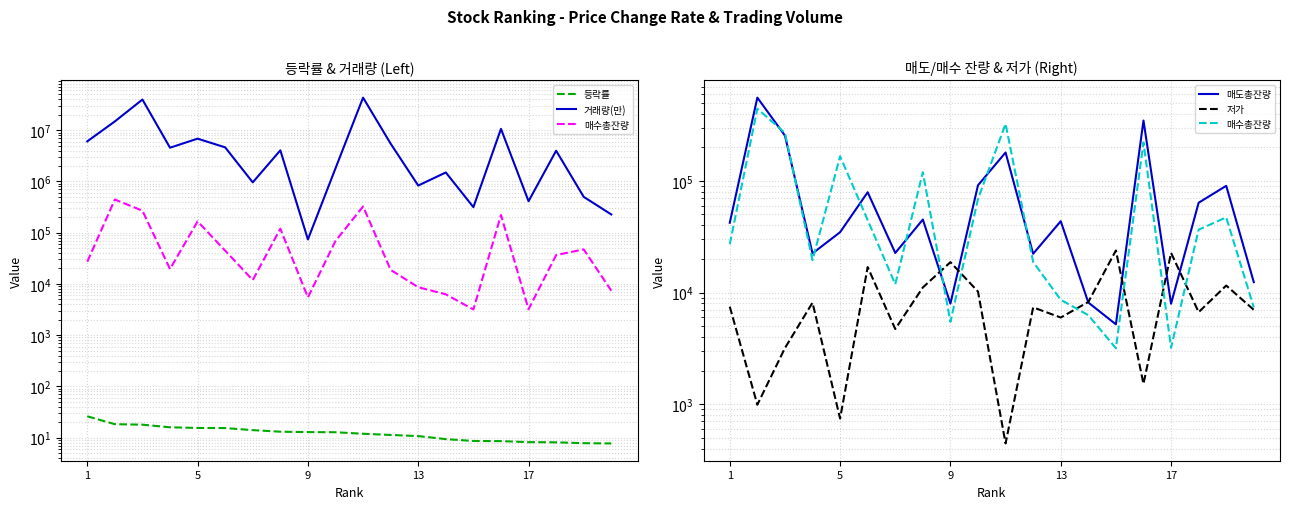

In 저가, how many points are higher than both neighbors (excluding endpoints)?

7